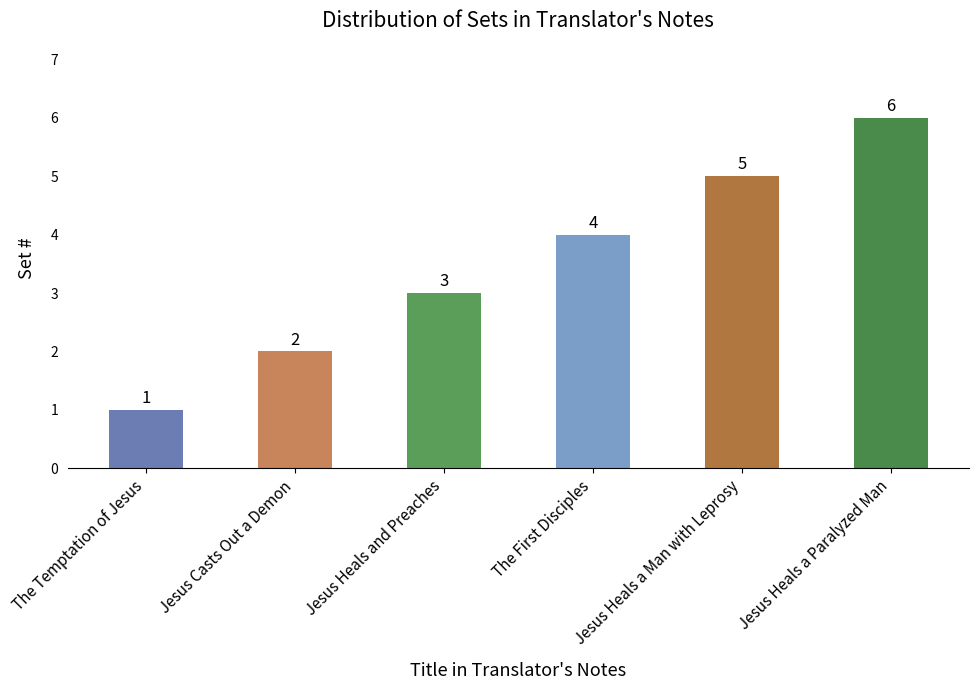

Is it true that the value at Jesus Heals a Man with Leprosy is 1?

False